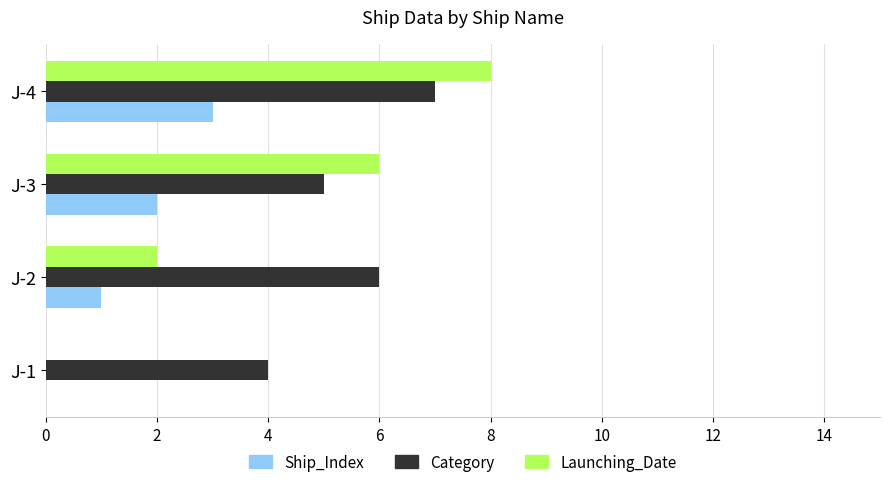

Which series has the largest total across all categories?

Category